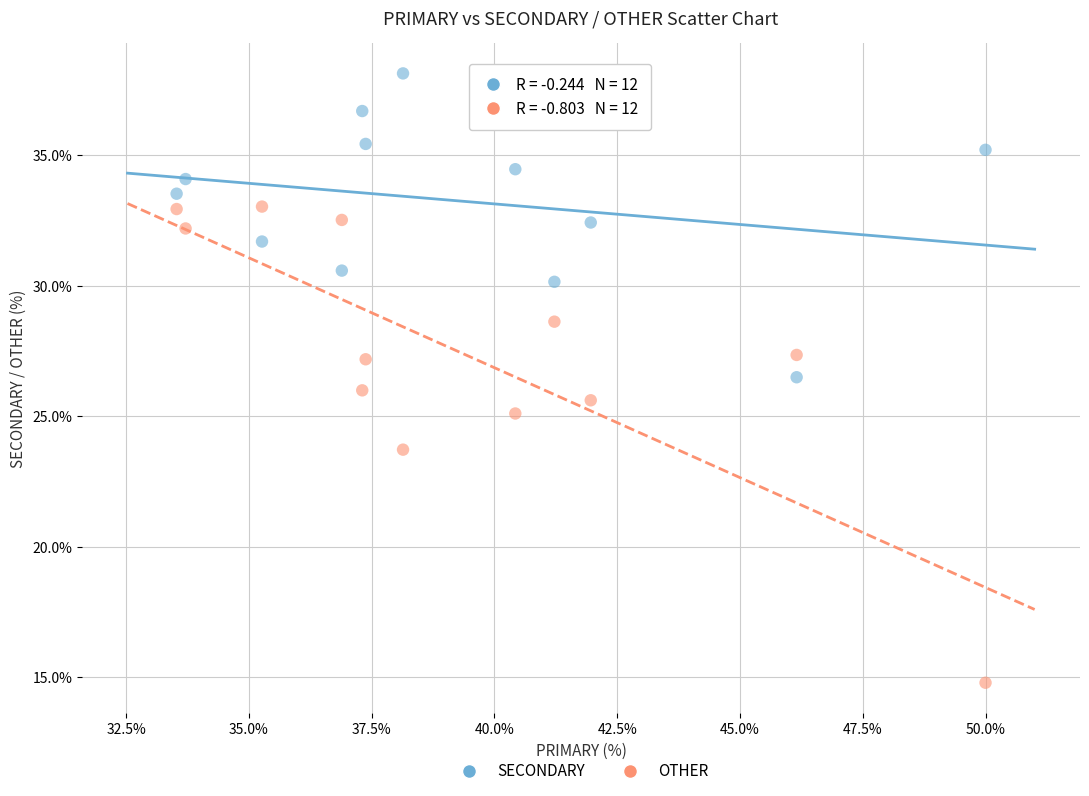

Across all data points, what is the range of Y values (max minus min)?

23.4